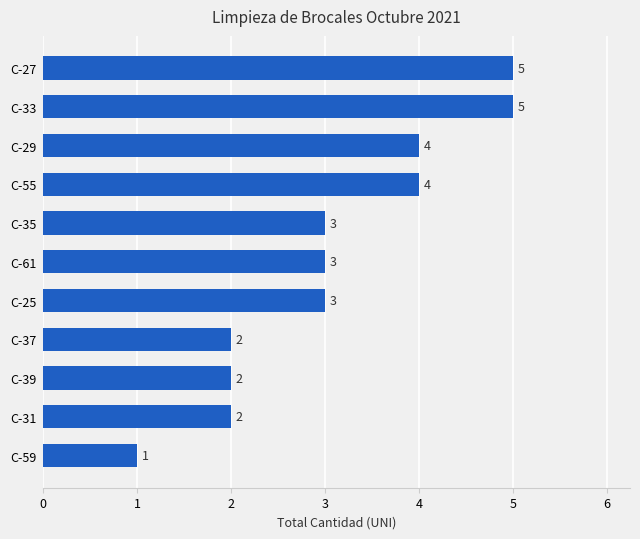

Is it true that the value at C-33 is 5?

True